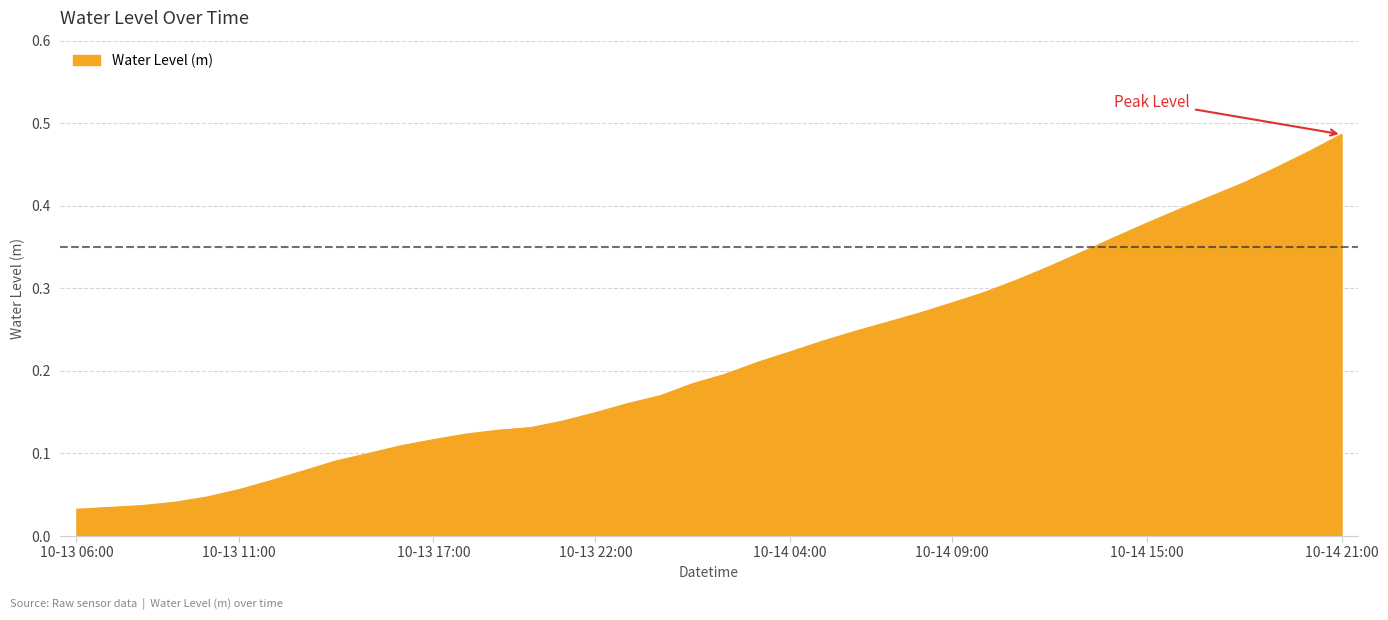

Count the number of data series in this chart.

1